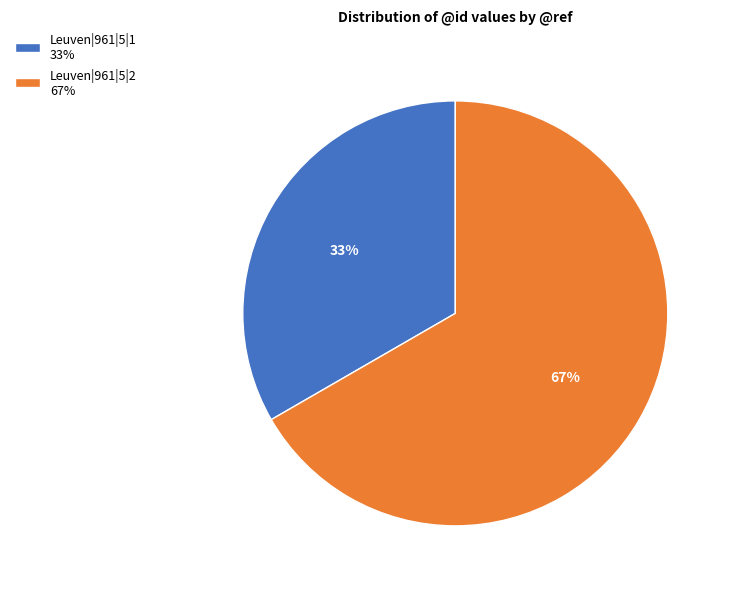

Rank the categories by value from highest to lowest.

Leuven|961|5|2, Leuven|961|5|1